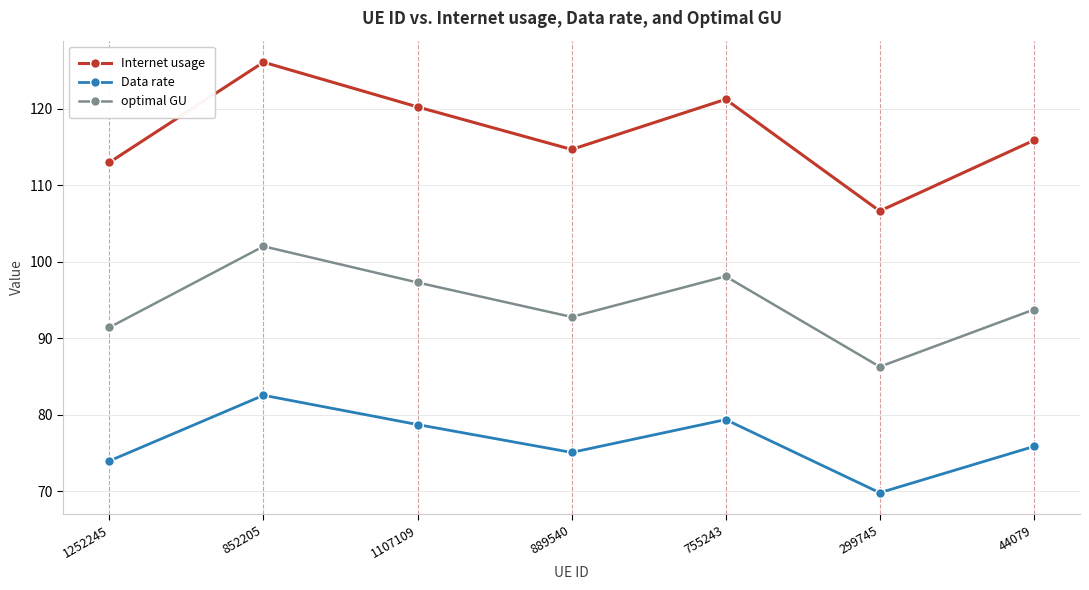

In Data rate, how many points are higher than both neighbors (excluding endpoints)?

2